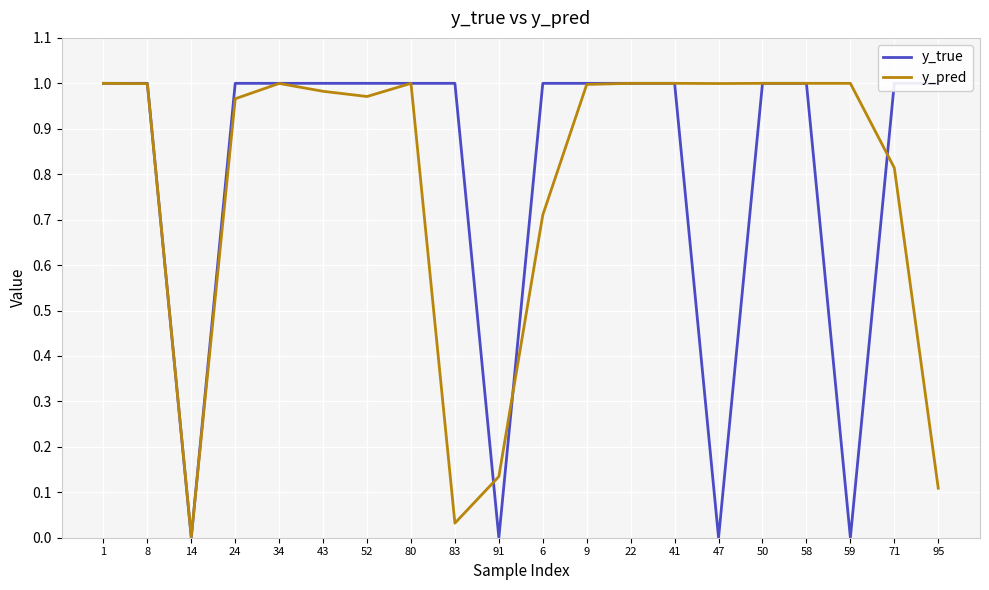

Reading left to right, transcribe all the data shown in this chart.

y_true: 1=1.0	8=1.0	14=0.0	24=1.0	34=1.0	43=1.0	52=1.0	80=1.0	83=1.0	91=0.0	6=1.0	9=1.0	22=1.0	41=1.0	47=0.0	50=1.0	58=1.0	59=0.0	71=1.0	95=1.0
y_pred: 1=1.0	8=1.0	14=0.0	24=1.0	34=1.0	43=1.0	52=1.0	80=1.0	83=0.0	91=0.1	6=0.7	9=1.0	22=1.0	41=1.0	47=1.0	50=1.0	58=1.0	59=1.0	71=0.8	95=0.1